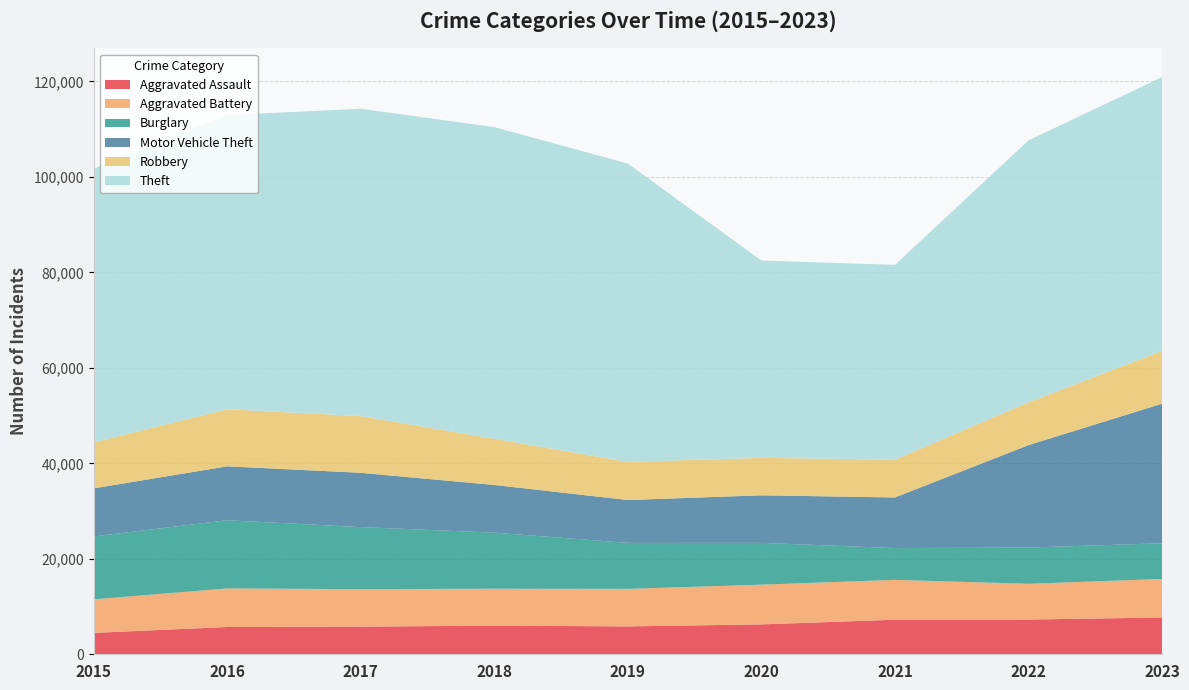

Reading right to left, what are all the values shown in this chart?

Aggravated Assault: 2023=7707	2022=7280	2021=7242	2020=6264	2019=5841	2018=6001	2017=5793	2016=5712	2015=4480
Aggravated Battery: 2023=8078	2022=7488	2021=8347	2020=8319	2019=7858	2018=7735	2017=7845	2016=8086	2015=7019
Burglary: 2023=7477	2022=7592	2021=6662	2020=8758	2019=9638	2018=11747	2017=13001	2016=14289	2015=13184
Motor Vehicle Theft: 2023=29236	2022=21457	2021=10602	2020=9959	2019=8977	2018=9984	2017=11380	2016=11285	2015=10068
Robbery: 2023=11057	2022=8962	2021=7919	2020=7855	2019=7995	2018=9681	2017=11880	2016=11960	2015=9638
Theft: 2023=57356	2022=54875	2021=40809	2020=41332	2019=62494	2018=65288	2017=64386	2016=61623	2015=57350